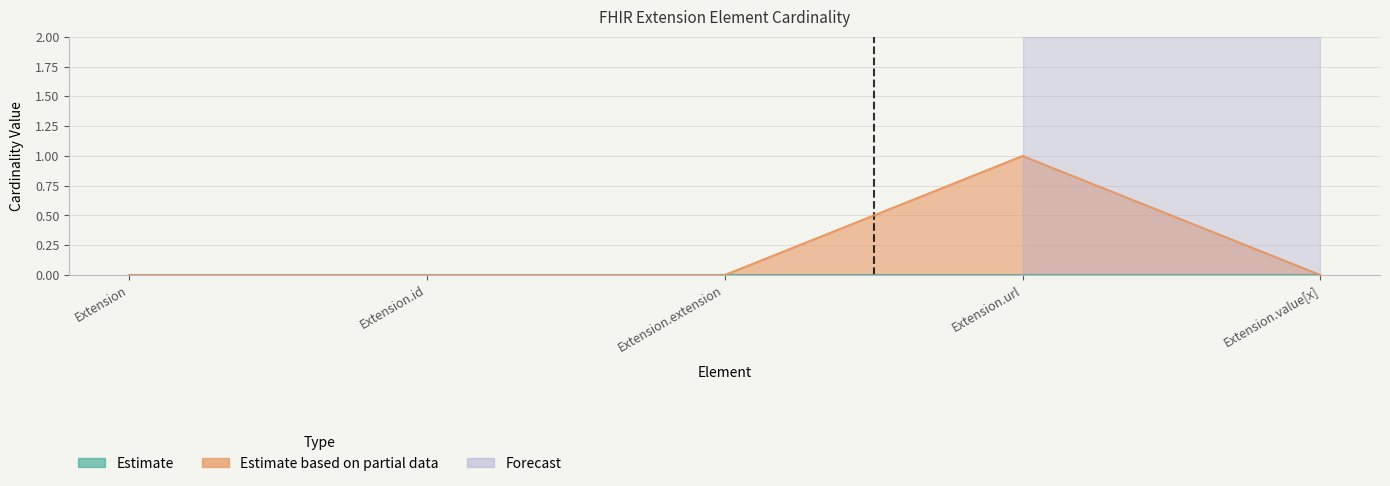

Where is the first local maximum?

Extension.url